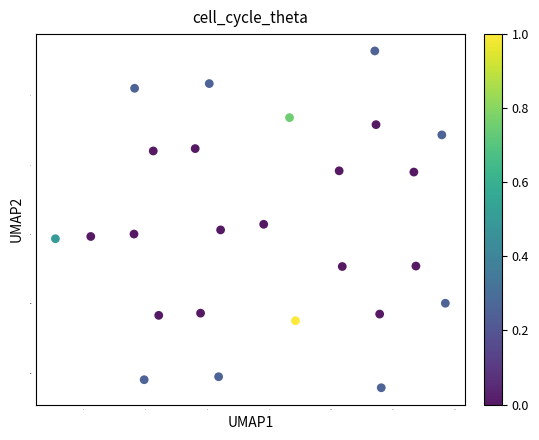

What is the range of Y values (max minus min)?

4.9